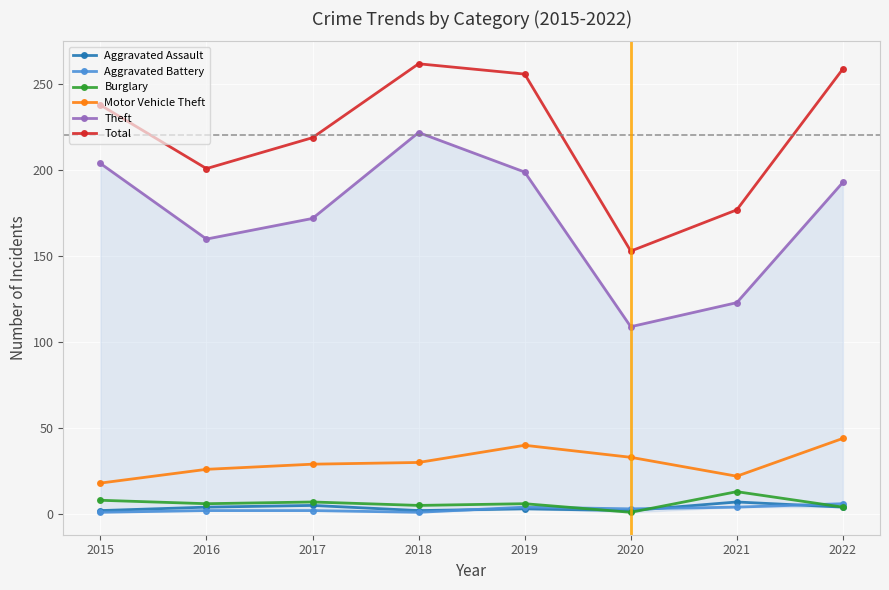

Reading right to left, transcribe all the data shown in this chart.

Aggravated Assault: 2022=4	2021=7	2020=2	2019=3	2018=2	2017=5	2016=4	2015=2
Aggravated Battery: 2022=6	2021=4	2020=3	2019=4	2018=1	2017=2	2016=2	2015=1
Burglary: 2022=4	2021=13	2020=1	2019=6	2018=5	2017=7	2016=6	2015=8
Motor Vehicle Theft: 2022=44	2021=22	2020=33	2019=40	2018=30	2017=29	2016=26	2015=18
Theft: 2022=193	2021=123	2020=109	2019=199	2018=222	2017=172	2016=160	2015=204
Total: 2022=259	2021=177	2020=153	2019=256	2018=262	2017=219	2016=201	2015=238